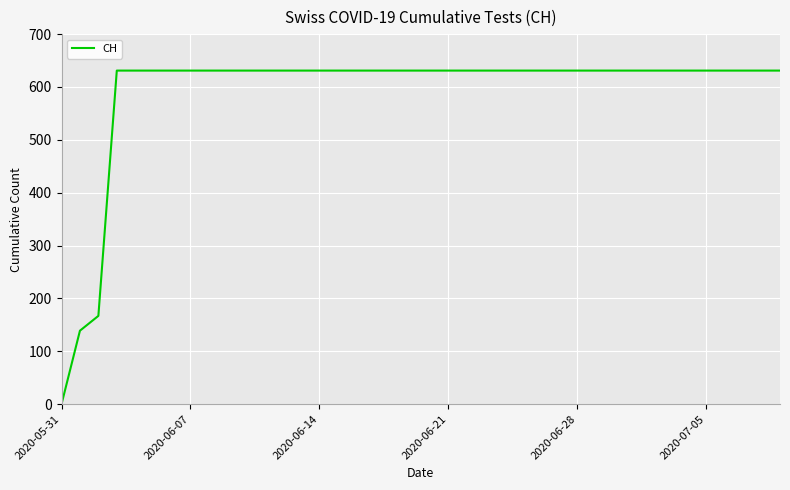

What is the difference between the second highest and second lowest values?

492